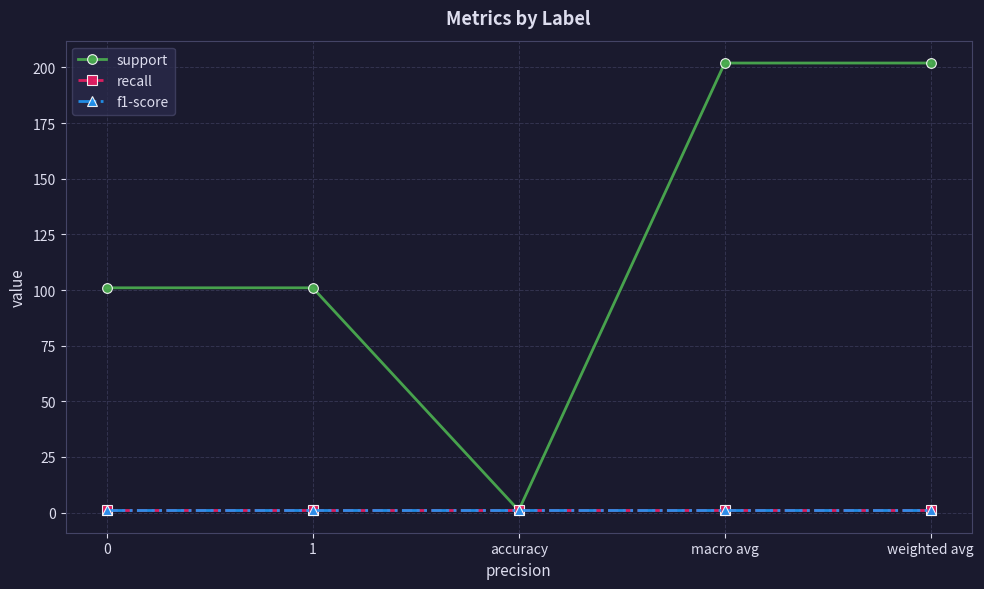

True or false: recall has a value of 1 at macro avg.

True